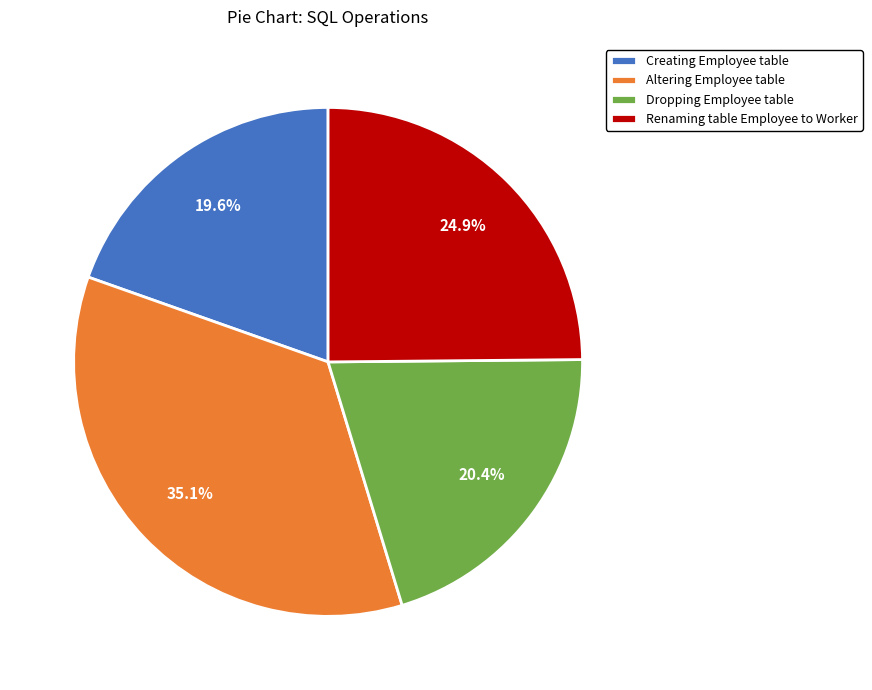

Count the number of slices in the pie.

4